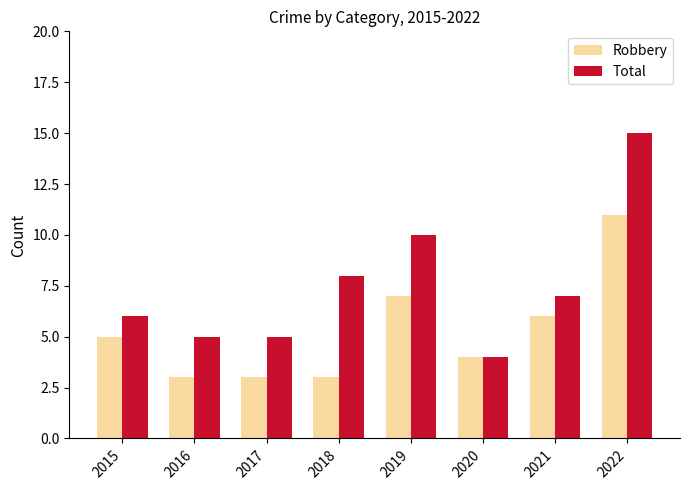

Reading left to right, list all the values displayed in this chart.

Robbery: 2015=5	2016=3	2017=3	2018=3	2019=7	2020=4	2021=6	2022=11
Total: 2015=6	2016=5	2017=5	2018=8	2019=10	2020=4	2021=7	2022=15